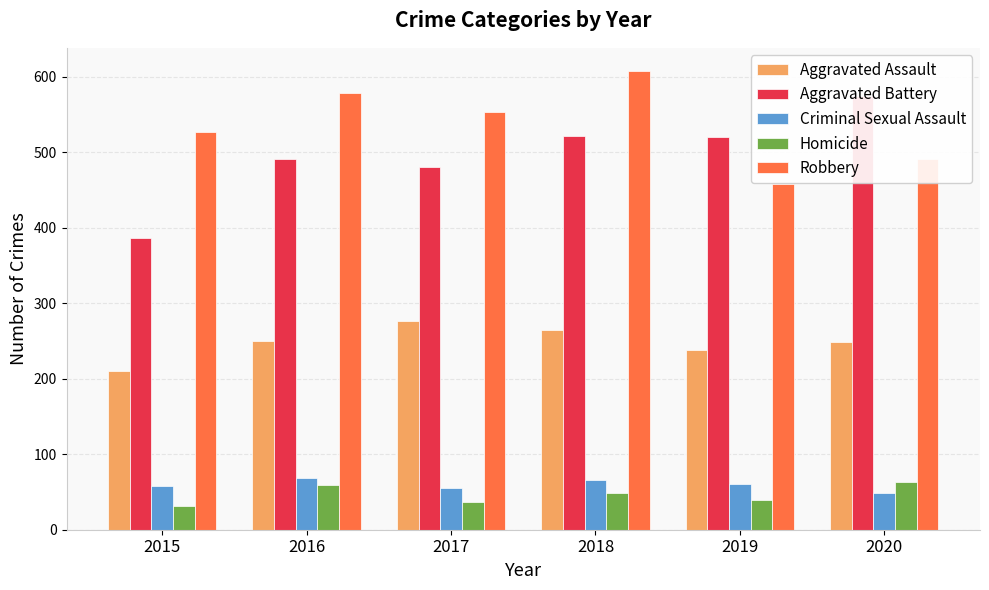

What is the difference between the highest and lowest values at 2016?

520